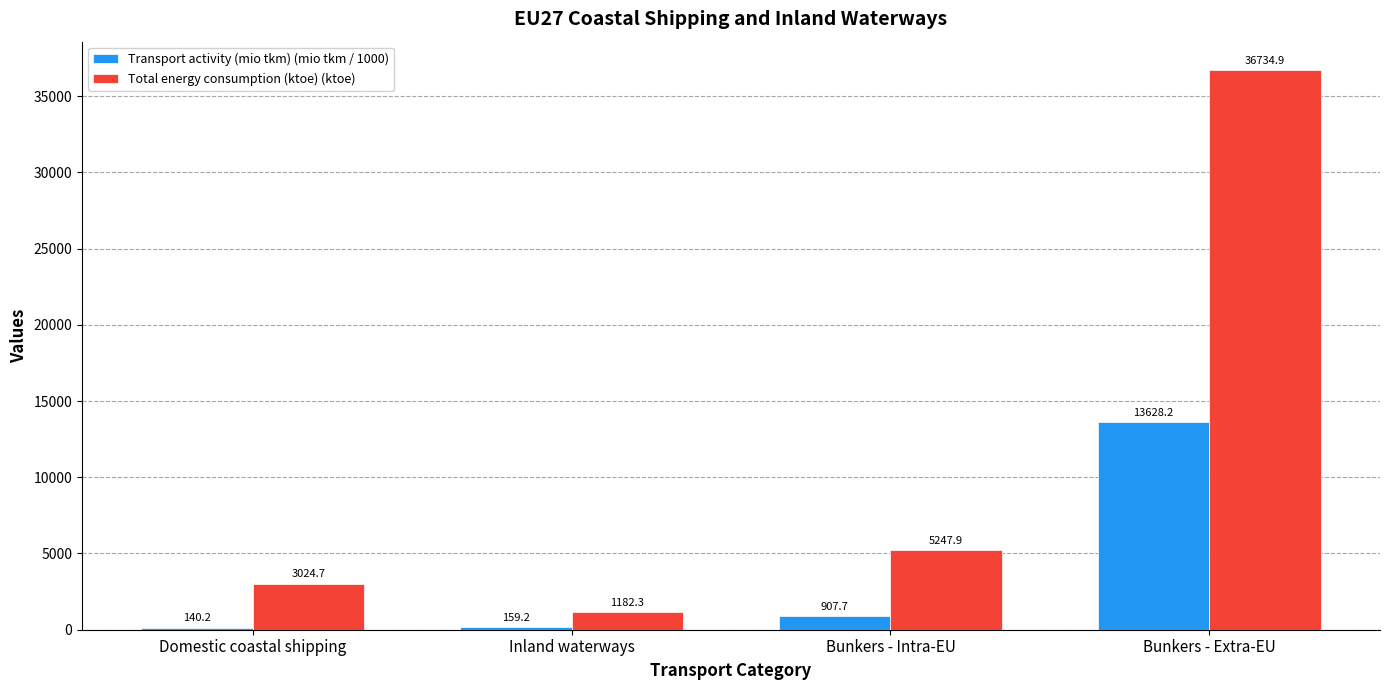

Which series has the largest range (max minus min)?

Total energy consumption (ktoe) (ktoe)